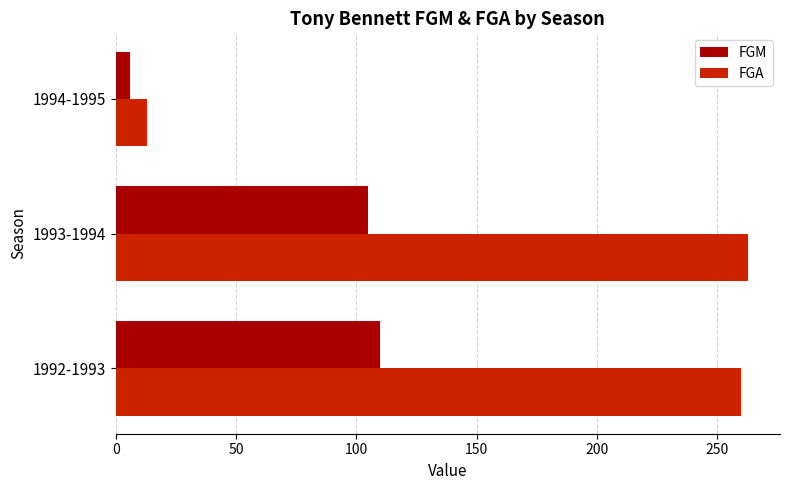

What is the maximum value for FGA?

263